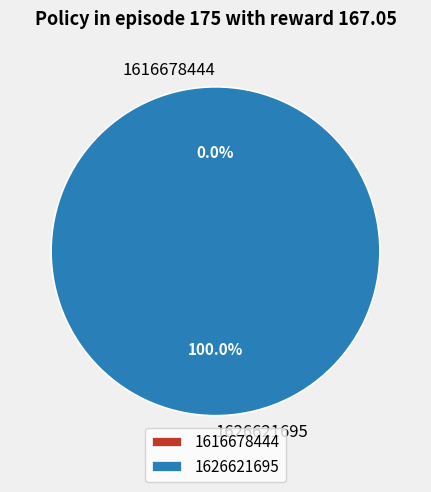

How many slices are in this pie chart?

2